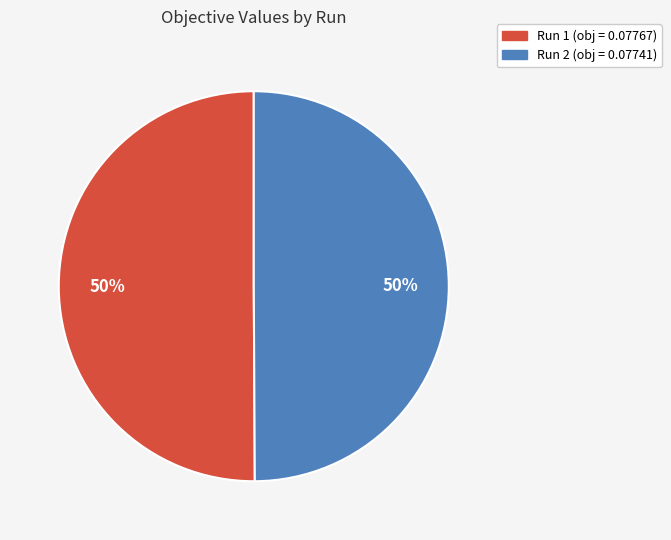

Rank the categories by value from lowest to highest.

2, 1